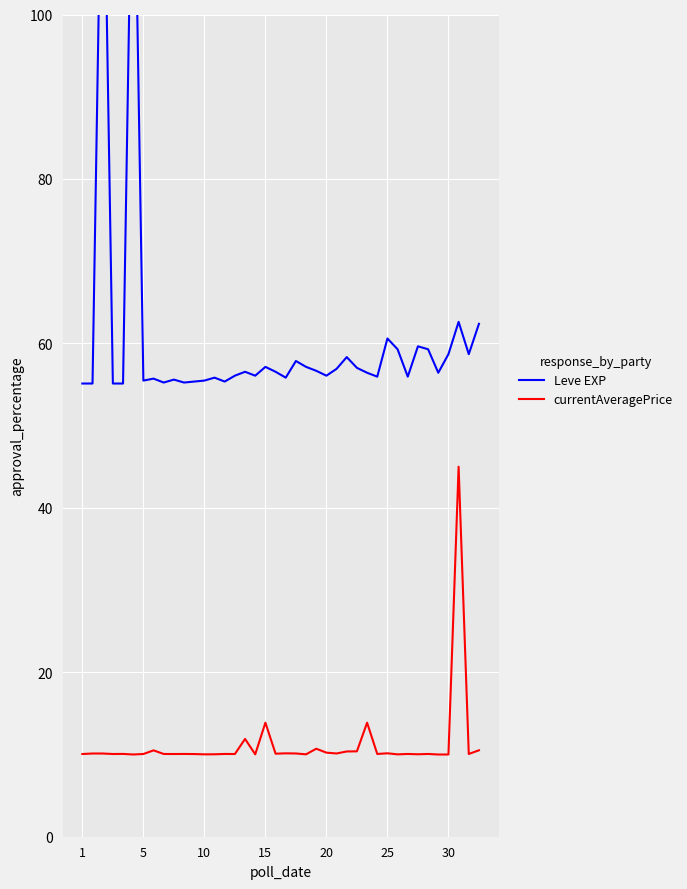

How many values in the Leve EXP series are below 56?

16